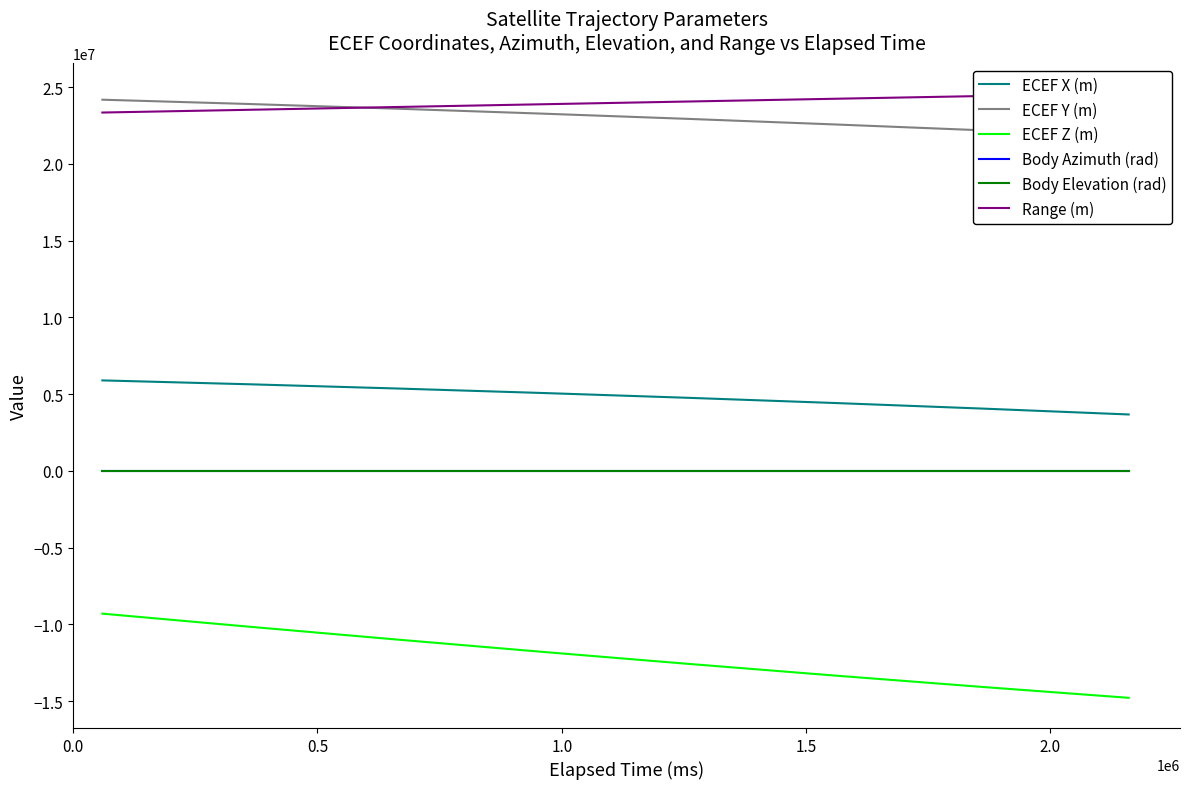

How many lines are shown in the chart?

6